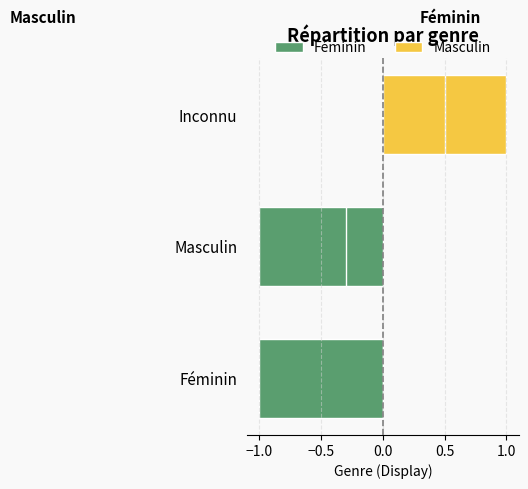

Is the value of Féminin at Féminin greater than the value of Masculin at Masculin?

No